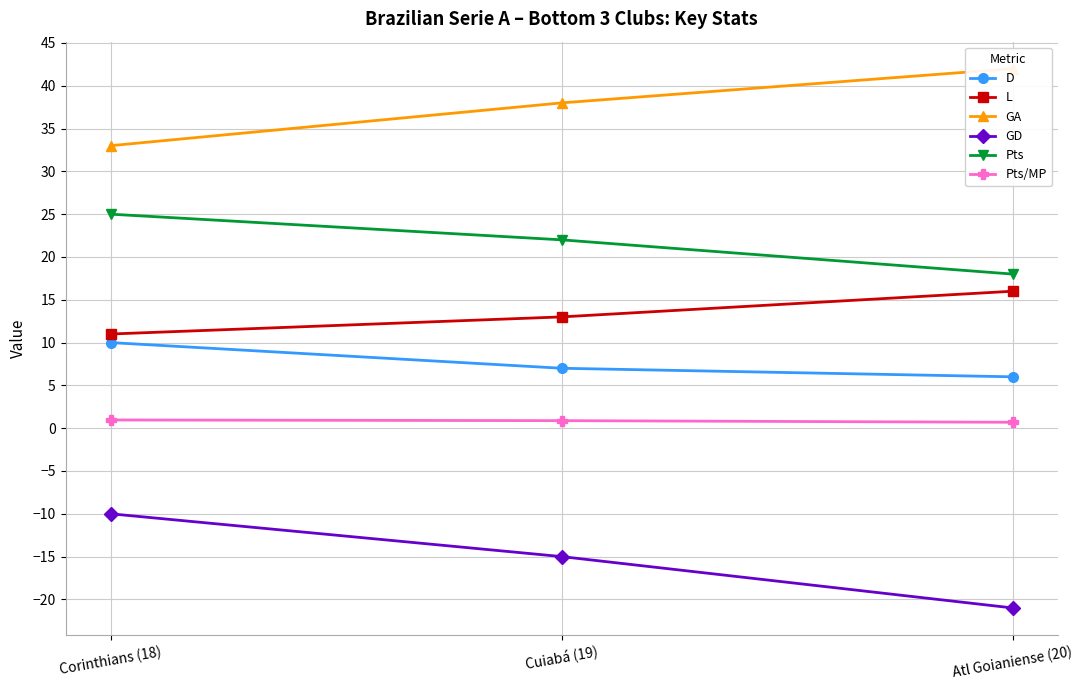

Rank the series by their maximum value, from lowest to highest.

GD, Pts/MP, D, L, Pts, GA